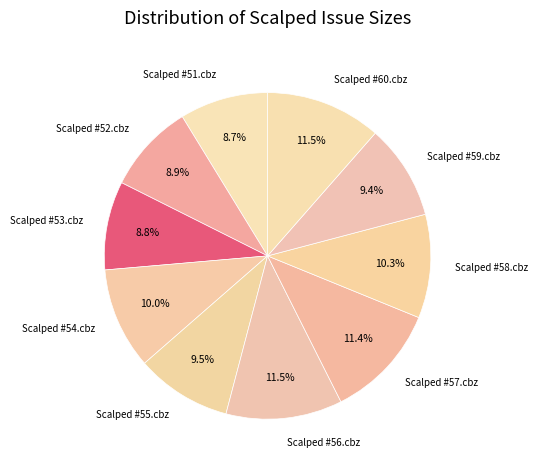

What is the ratio of the value at Scalped #52.cbz to the value at Scalped #54.cbz?

0.9